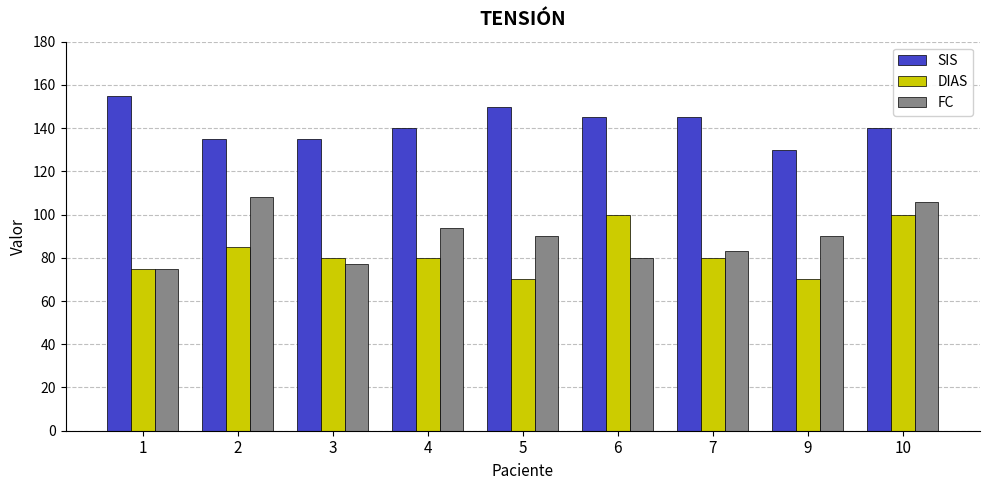

The SIS series shows 31 at 4. True or false?

False